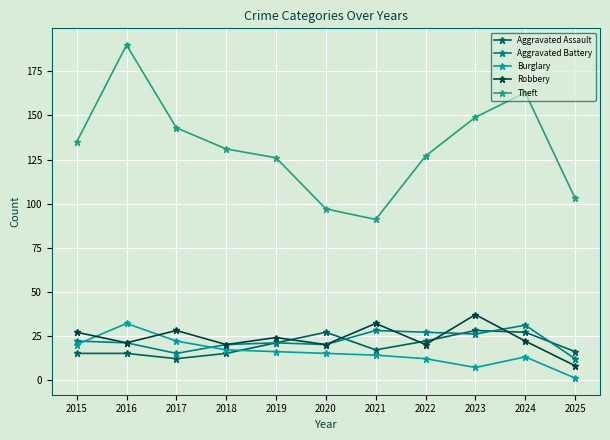

Which category has the lowest value in the Burglary series?

2025